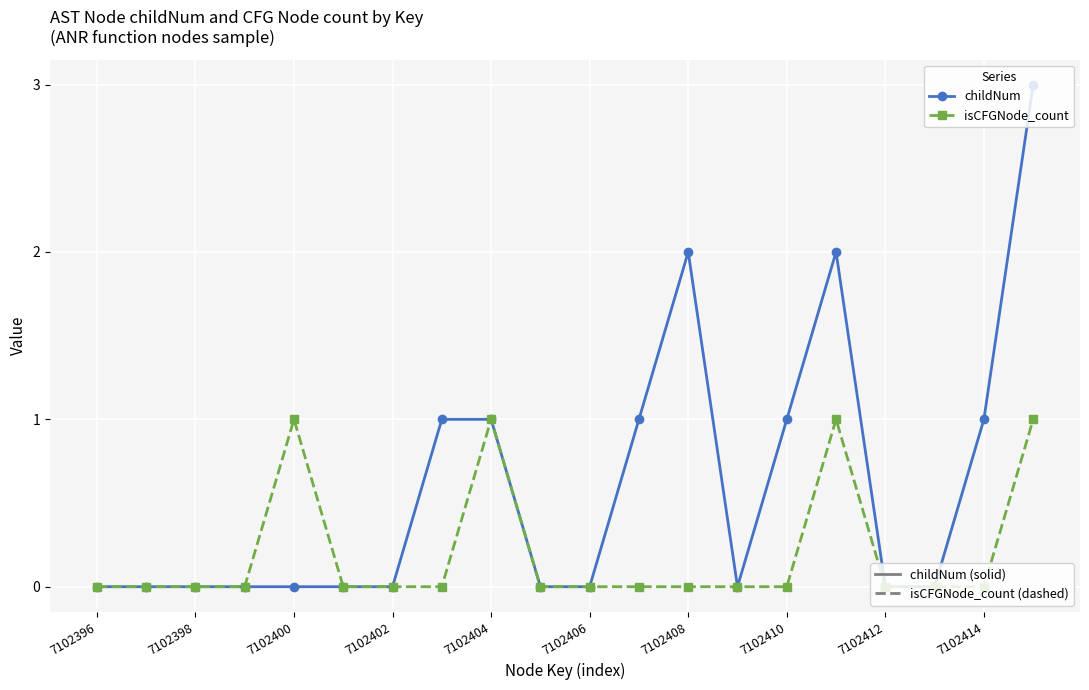

How many series are shown in this chart?

2